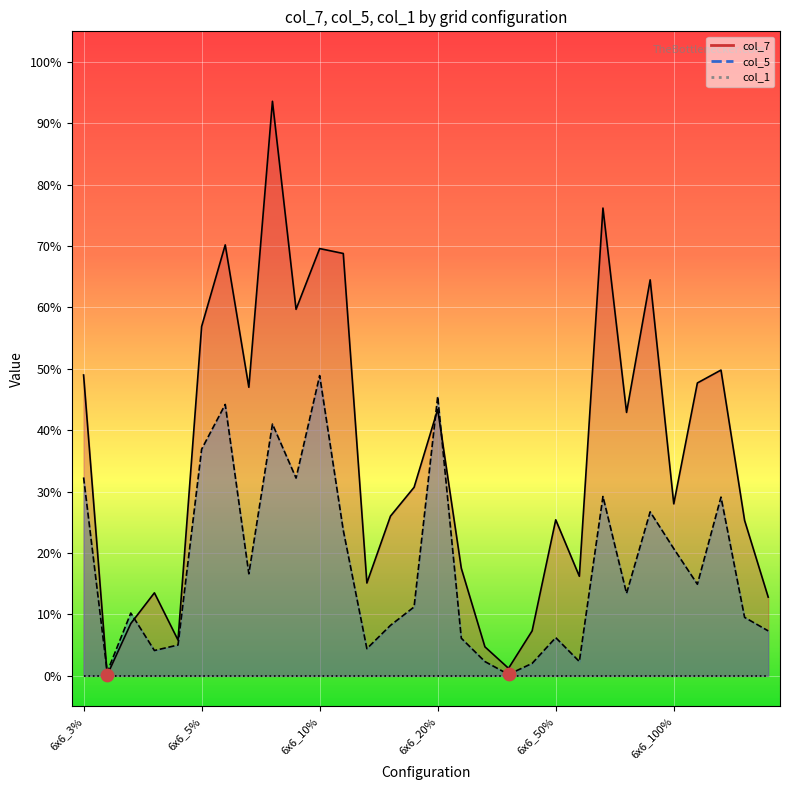

Which series reaches the maximum Y coordinate?

col_7